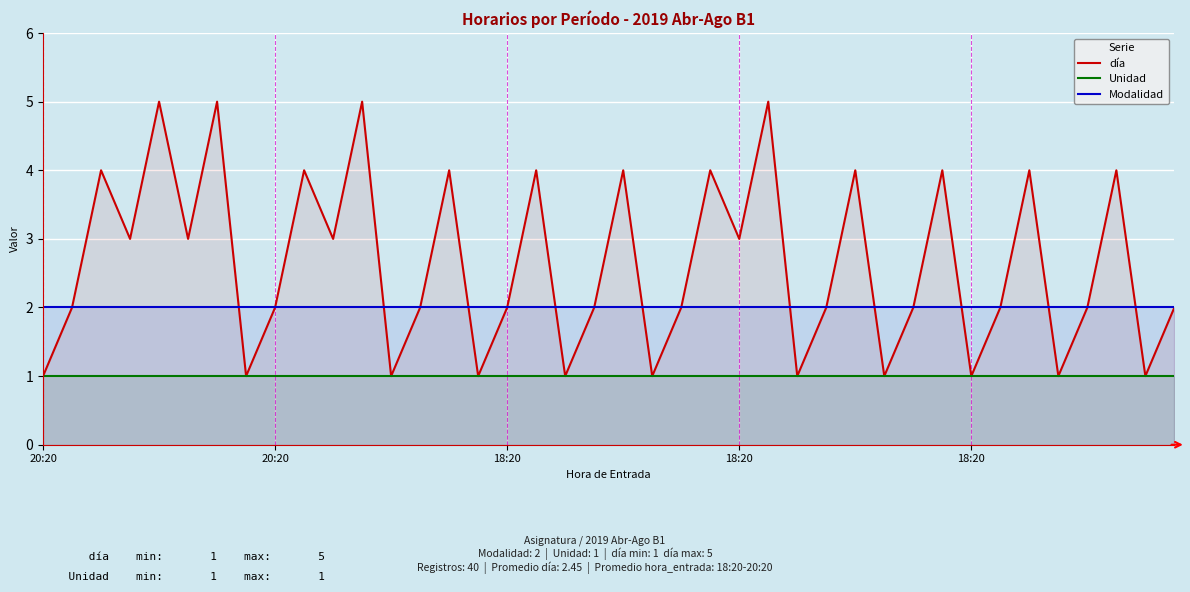

True or false: Unidad has a value of 0 at 14.

False